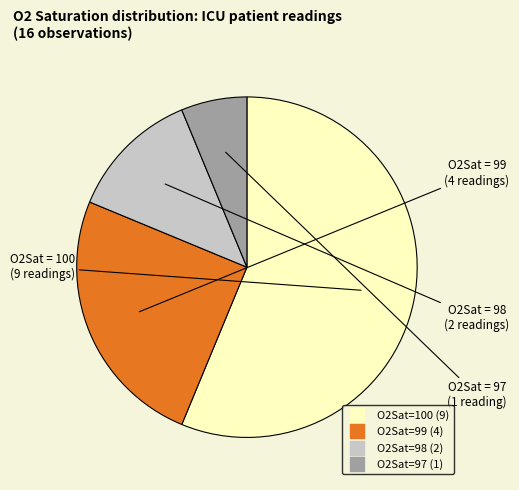

Combined, do O2Sat=99 and O2Sat=97 account for over 50%?

No